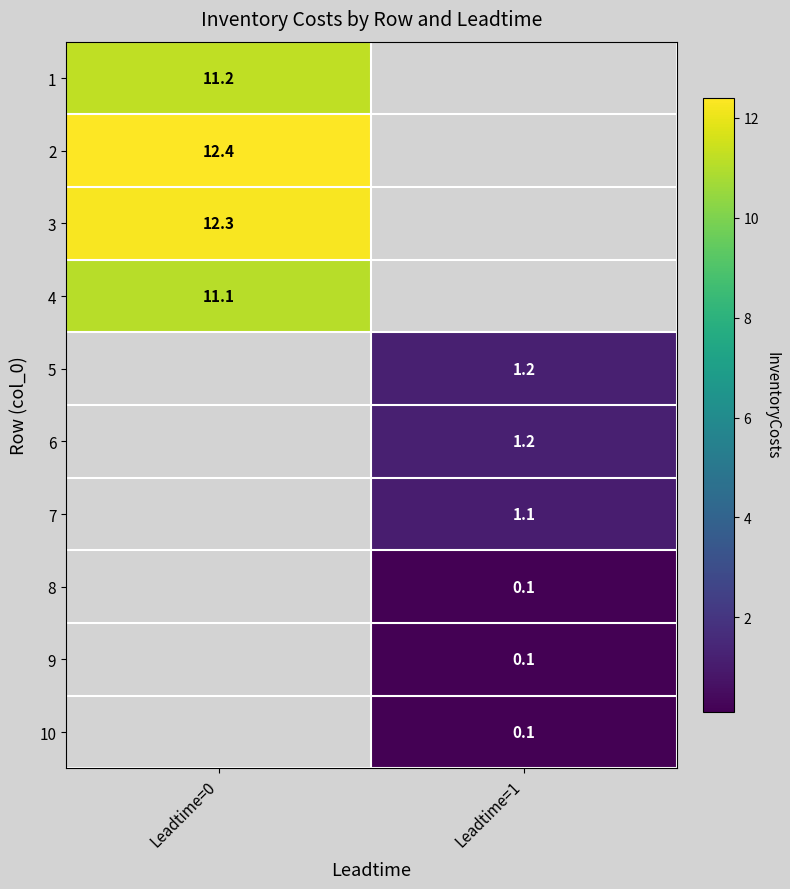

Is it true that 4 equals 19.3 at Leadtime=0?

False